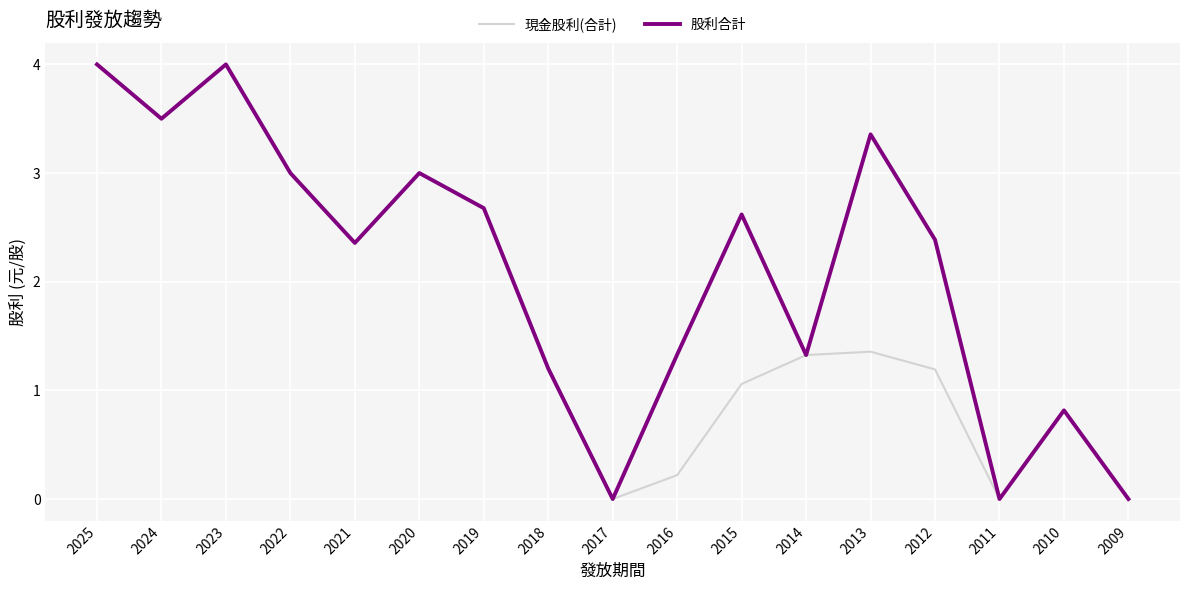

At which label does 現金股利(合計) first exceed 1?

2025